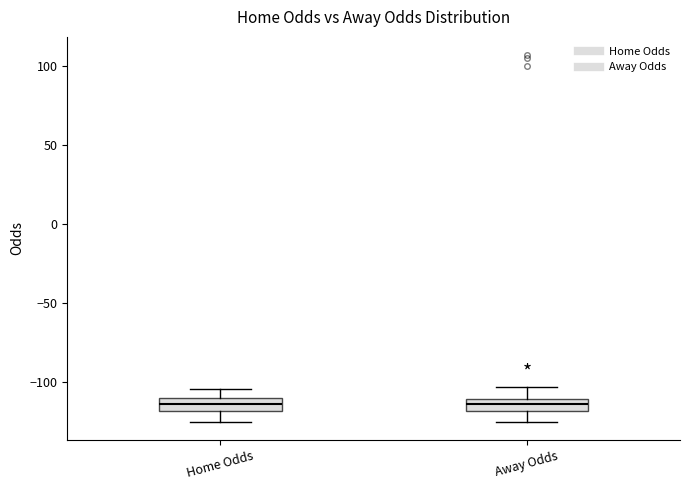

Reading left to right, read every box against the y-axis: the position of its median line, the range the box covers, and the ends of its whiskers. The values are not printed on the chart, so give them approximately, as read against the axis.

Home Odds: median -115, box -120 to -110, whiskers -125 to -105
Away Odds: median -115, box -120 to -110, whiskers -125 to -105